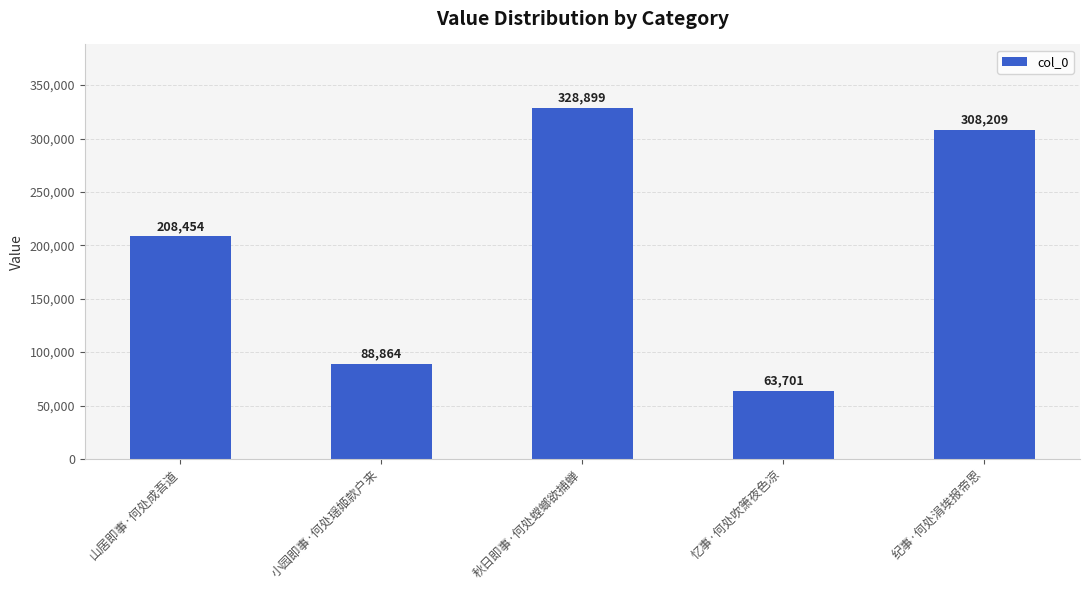

Count the number of data series in this chart.

1